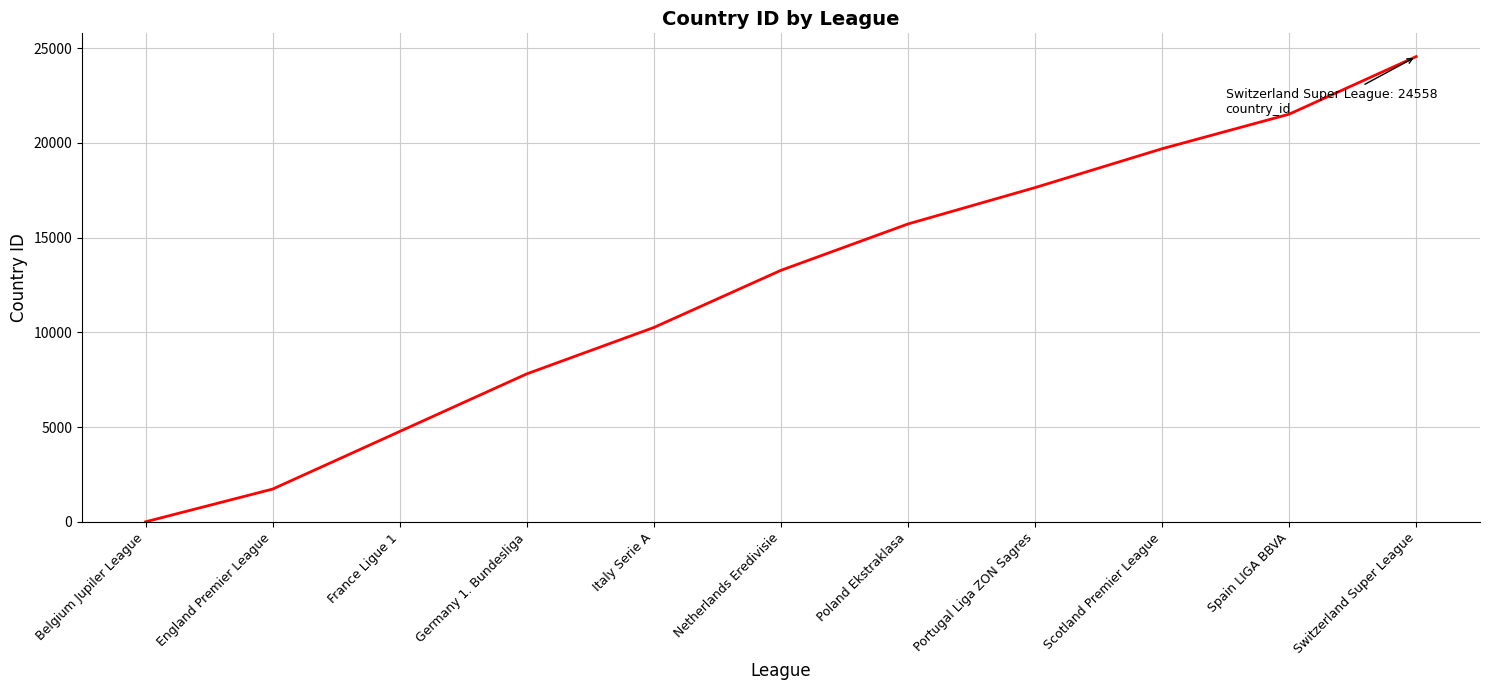

Is this an area chart (filled region under the line)?

No